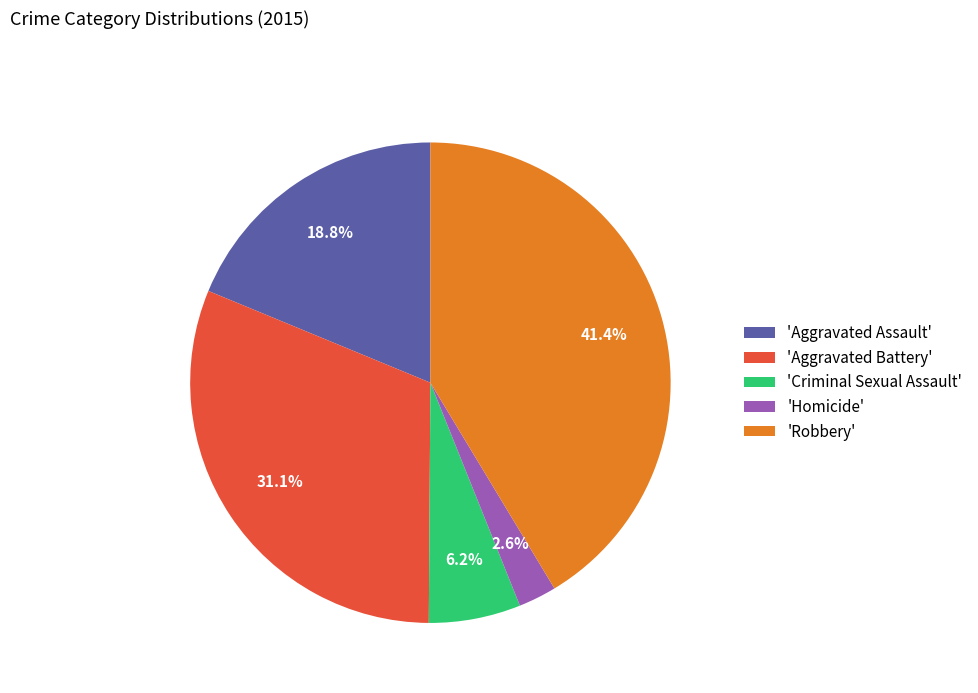

What portion of the pie excludes 'Aggravated Battery'?

68.9%